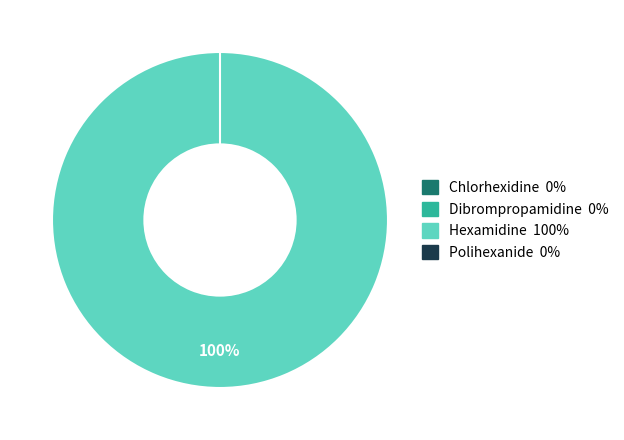

Is Hexamidine the majority of the pie?

Yes